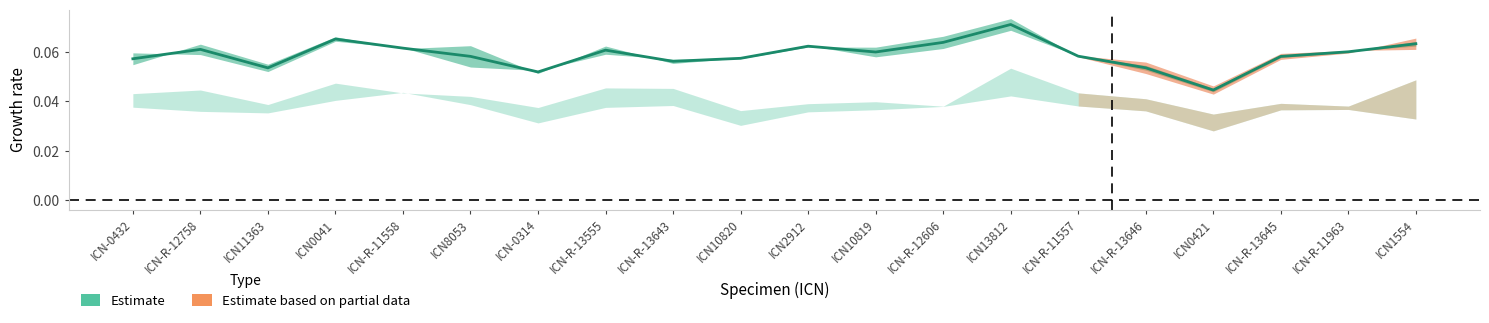

The value at ICN-R-13646 is 0.1. True or false?

True